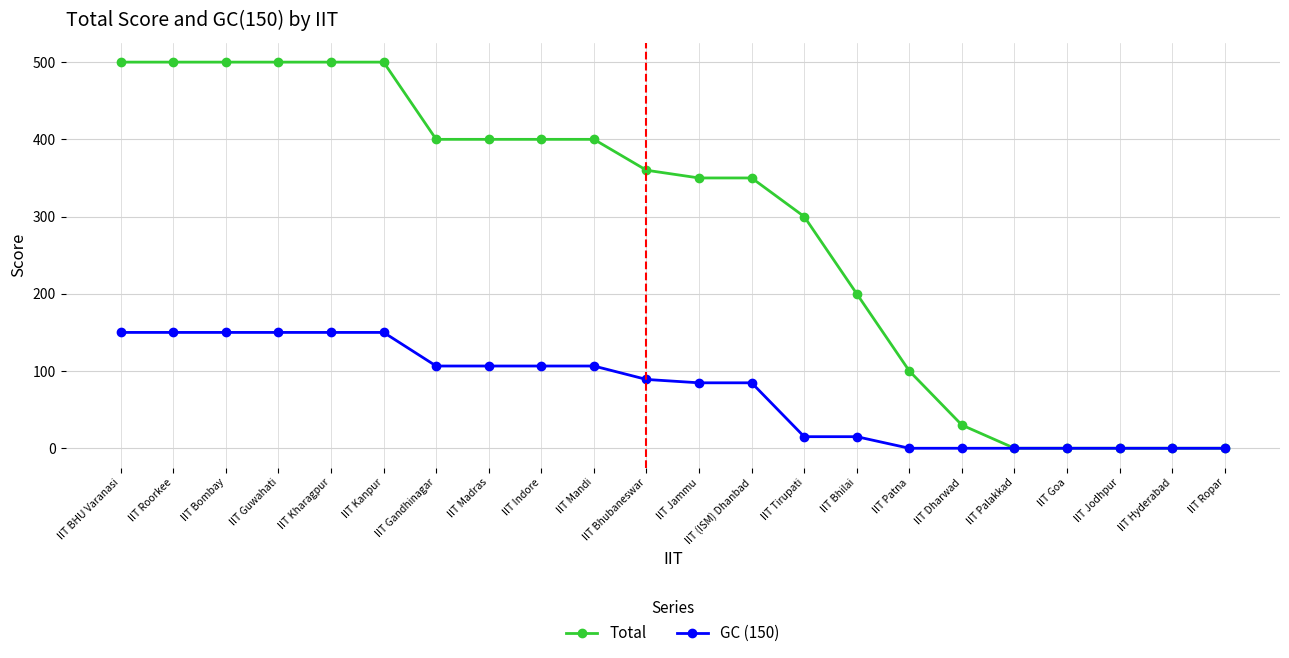

What is the label of the 5th point from the right?

IIT Palakkad